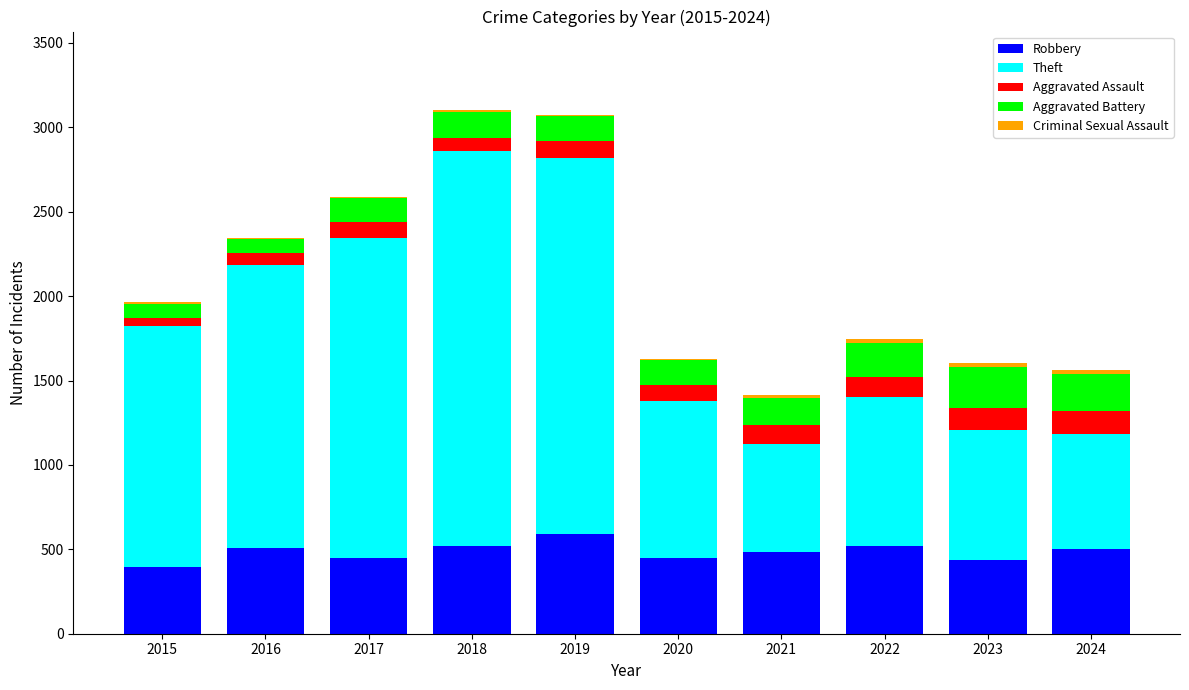

Is it true that Robbery equals 134 at 2019?

False